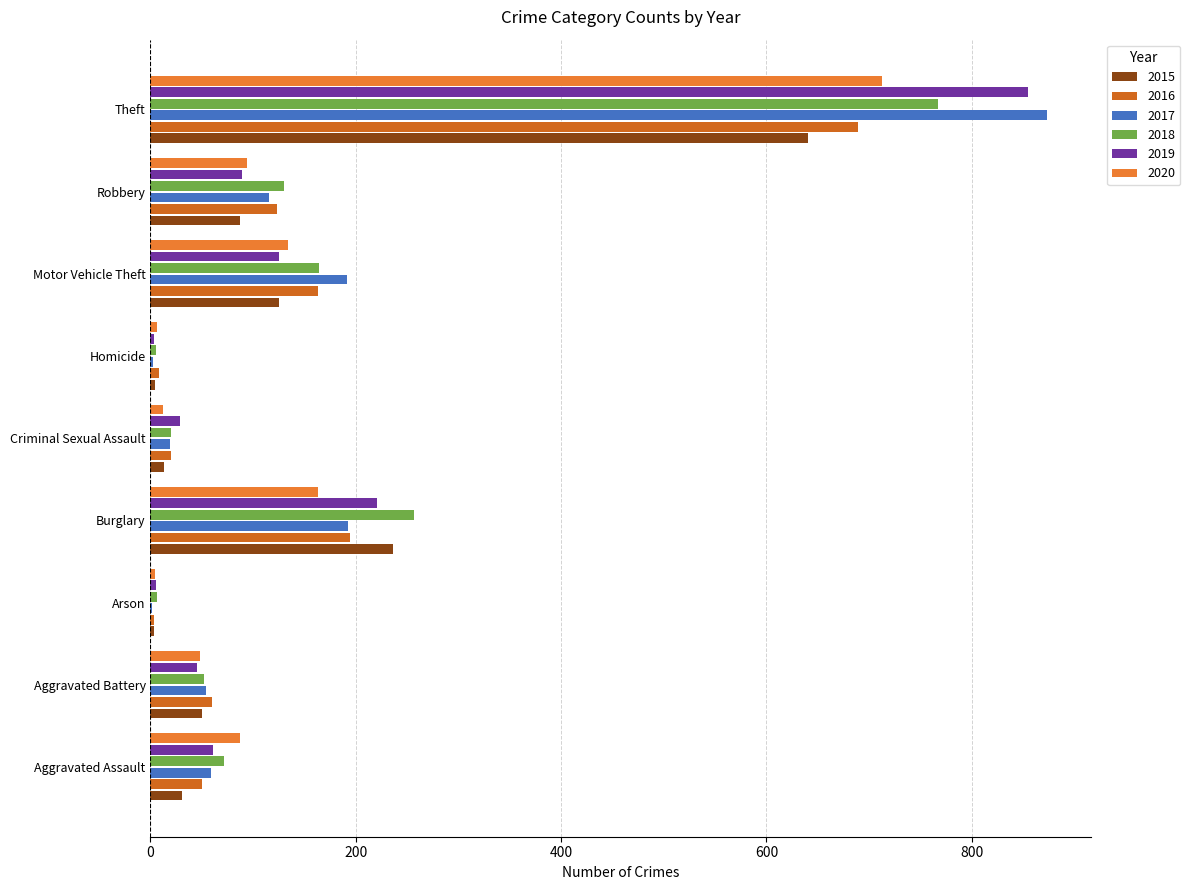

What is the total value across all series at Motor Vehicle Theft?

902